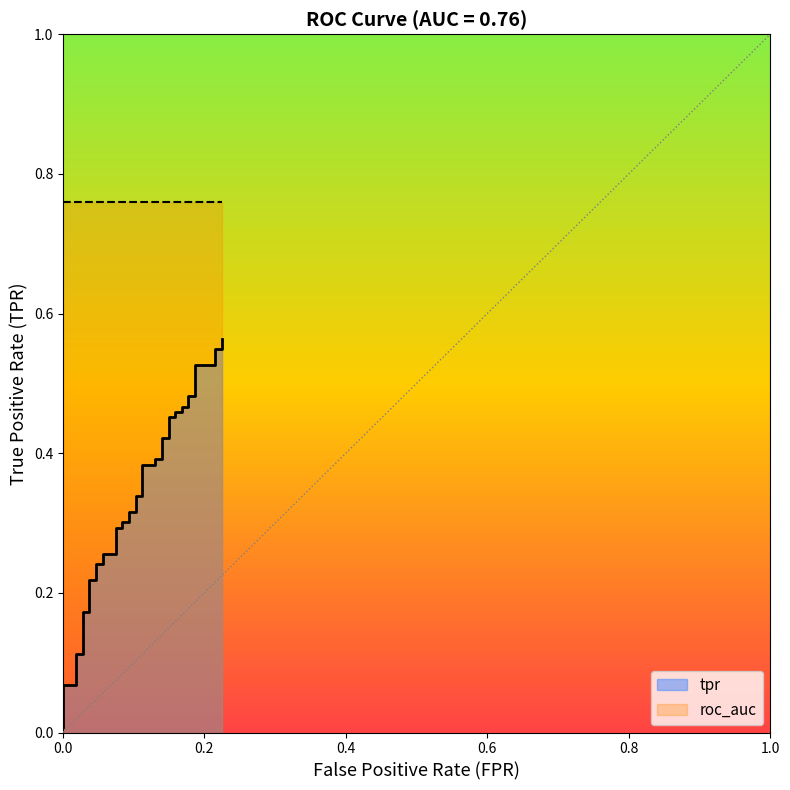

What is the difference between the maximum and second lowest values?

0.5